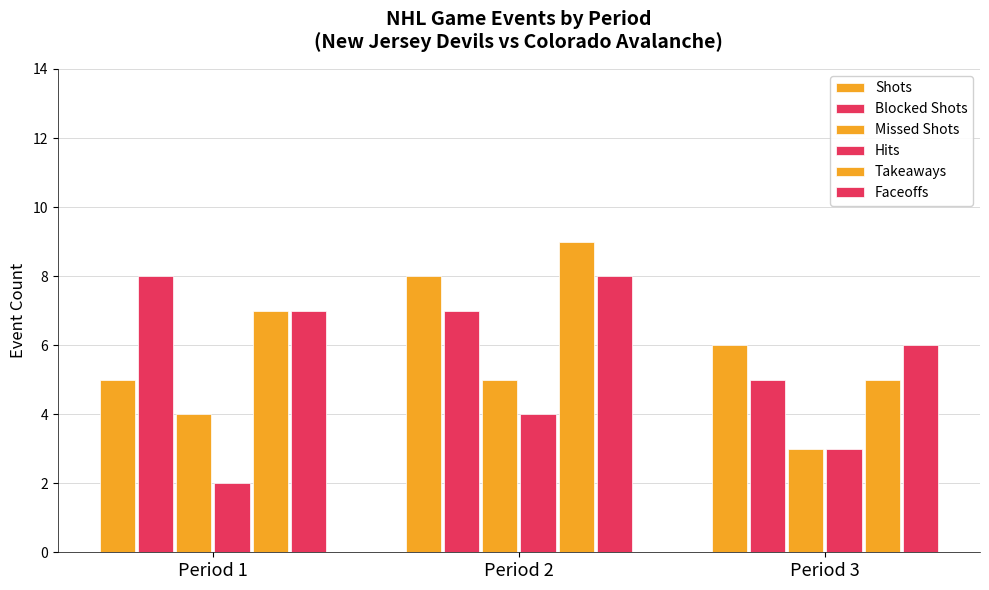

Does the chart contain any negative values?

No